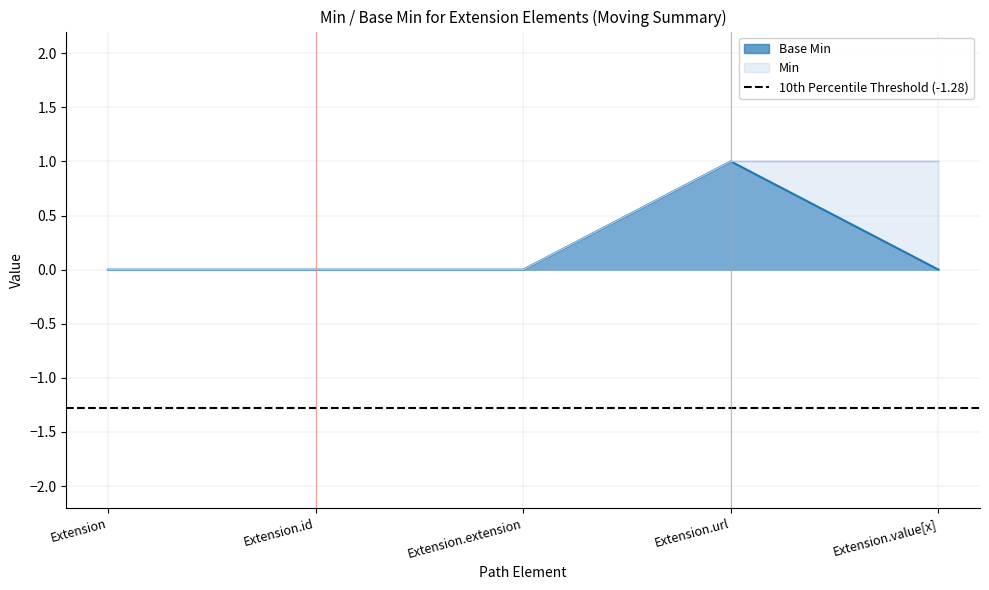

How many points are higher than both their immediate neighbors (excluding endpoints)?

1